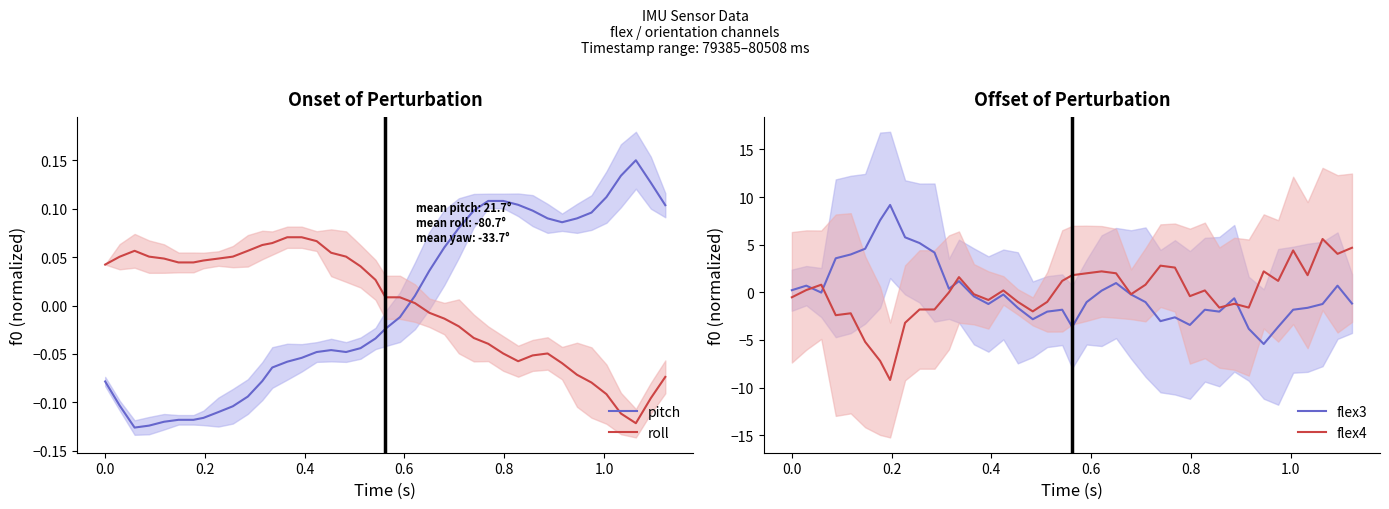

Which series ends up on top after the final intersection of roll and pitch?

pitch